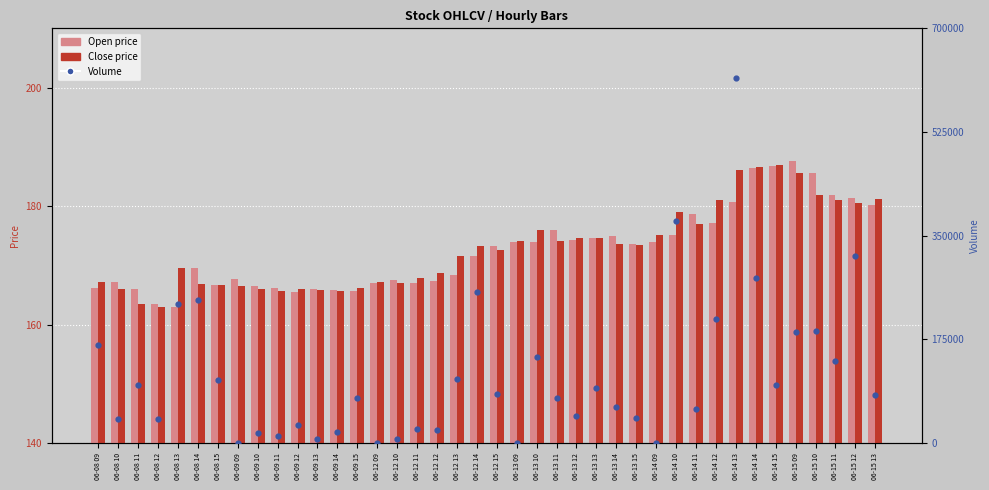

At how many categories does at least one series exceed 122102?

13